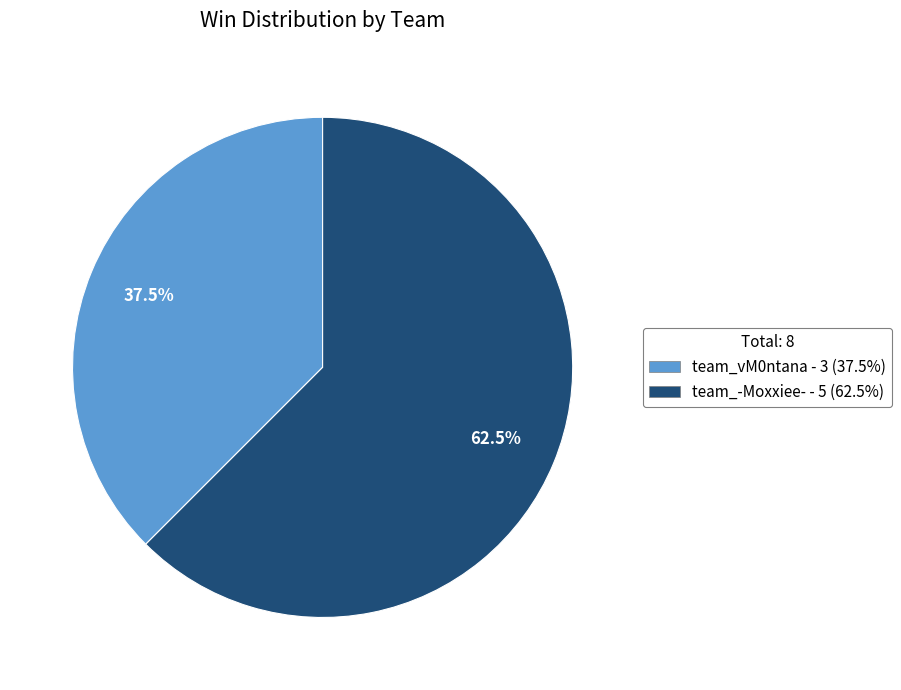

What is the ratio of the value at team_-Moxxiee- to the value at team_vM0ntana?

1.7